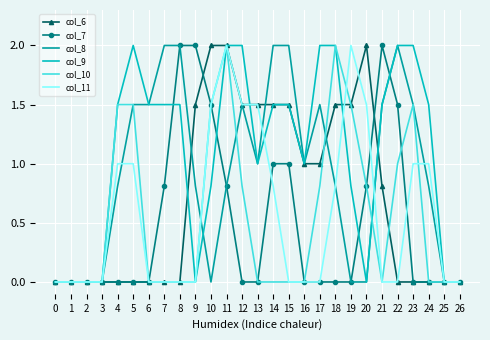

Is the value of col_7 at 15 greater than the value of col_11 at 13?

No